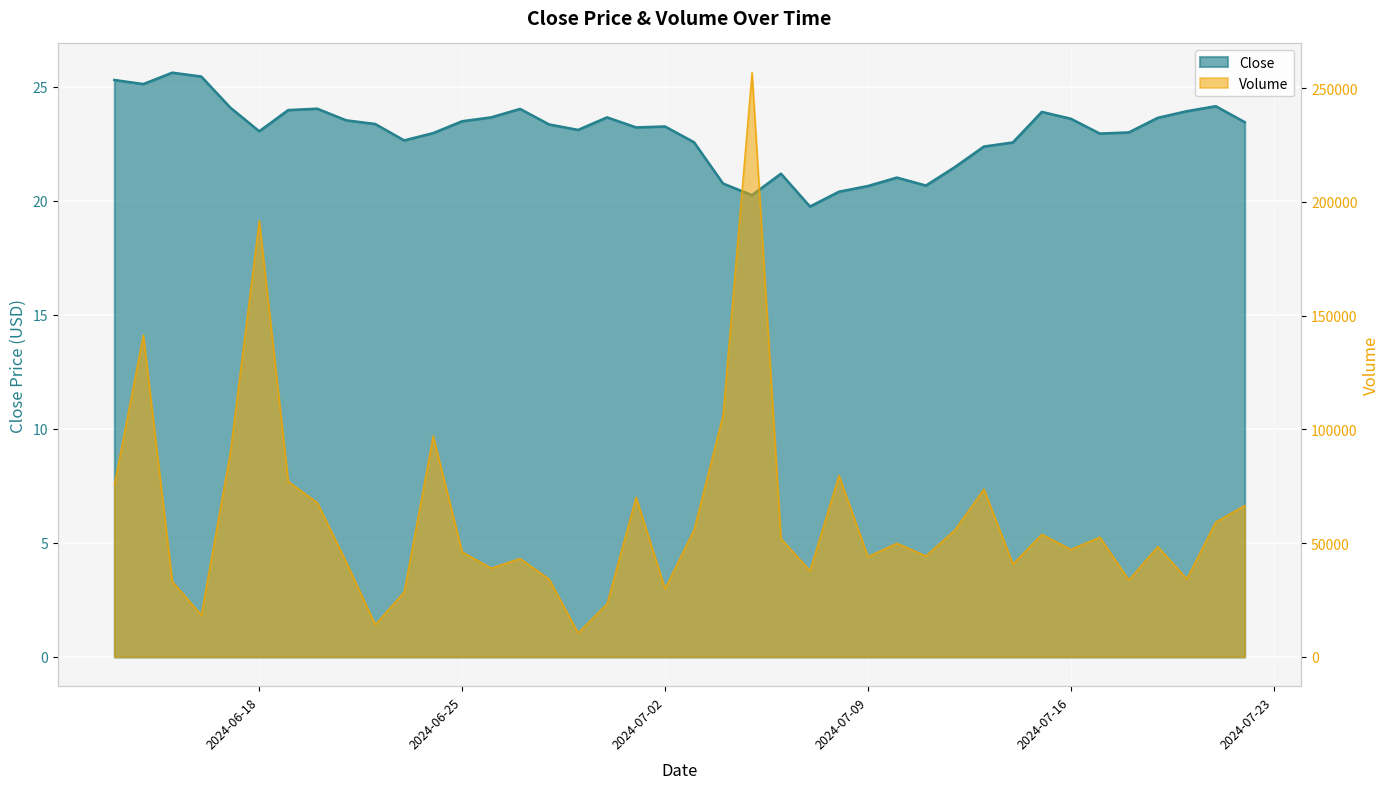

Reading right to left, list all the values displayed in this chart.

Close: 2024-07-22=23.4	2024-07-21=24.1	2024-07-20=23.9	2024-07-19=23.6	2024-07-18=23.0	2024-07-17=22.9	2024-07-16=23.6	2024-07-15=23.9	2024-07-14=22.6	2024-07-13=22.4	2024-07-12=21.5	2024-07-11=20.7	2024-07-10=21.0	2024-07-09=20.6	2024-07-08=20.4	2024-07-07=19.8	2024-07-06=21.2	2024-07-05=20.2	2024-07-04=20.8	2024-07-03=22.6	2024-07-02=23.3	2024-07-01=23.2	2024-06-30=23.7	2024-06-29=23.1	2024-06-28=23.4	2024-06-27=24.0	2024-06-26=23.7	2024-06-25=23.5	2024-06-24=23.0	2024-06-23=22.6	2024-06-22=23.4	2024-06-21=23.5	2024-06-20=24.0	2024-06-19=24.0	2024-06-18=23.1	2024-06-17=24.1	2024-06-16=25.4	2024-06-15=25.6	2024-06-14=25.1	2024-06-13=25.3
Volume: 2024-07-22=66583.2	2024-07-21=59319.3	2024-07-20=34358.4	2024-07-19=48528.1	2024-07-18=33875.2	2024-07-17=52676.4	2024-07-16=47270.2	2024-07-15=53925.5	2024-07-14=40856.1	2024-07-13=73791.0	2024-07-12=55840.3	2024-07-11=44412.3	2024-07-10=49989.8	2024-07-09=44107.8	2024-07-08=79768.1	2024-07-07=37925.3	2024-07-06=52027.7	2024-07-05=256792.4	2024-07-04=106205.1	2024-07-03=55936.6	2024-07-02=30062.7	2024-07-01=70221.8	2024-06-30=23422.7	2024-06-29=10574.3	2024-06-28=34219.0	2024-06-27=43273.1	2024-06-26=39056.6	2024-06-25=46157.6	2024-06-24=97126.6	2024-06-23=28594.1	2024-06-22=14273.8	2024-06-21=41740.0	2024-06-20=67885.3	2024-06-19=77079.7	2024-06-18=191779.1	2024-06-17=89742.4	2024-06-16=18466.6	2024-06-15=33156.1	2024-06-14=141492.7	2024-06-13=75751.0